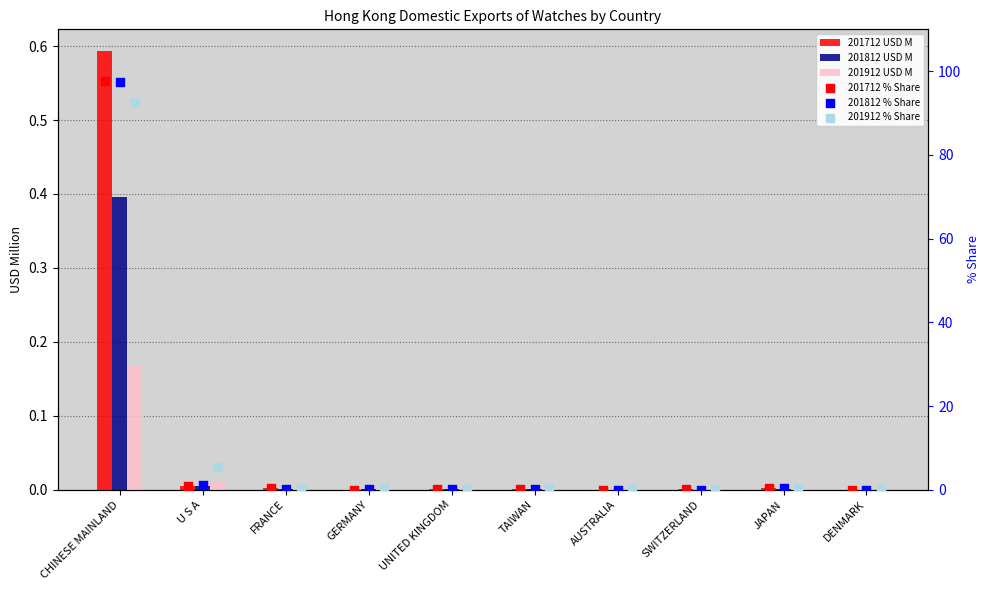

Which series has the largest total across all categories?

201912 % Share